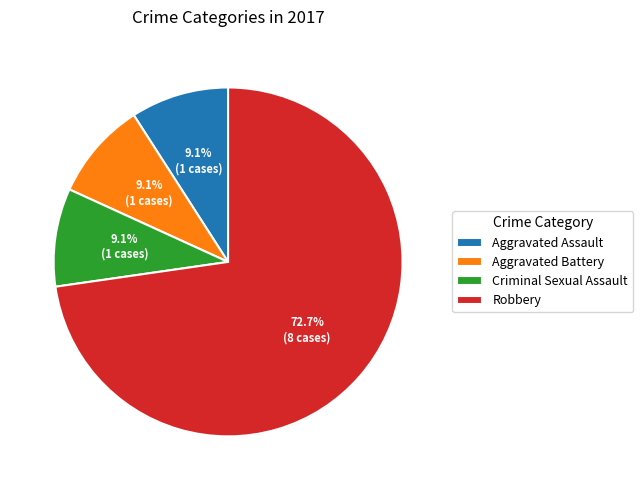

Between Criminal Sexual Assault and Robbery, which is larger?

Robbery